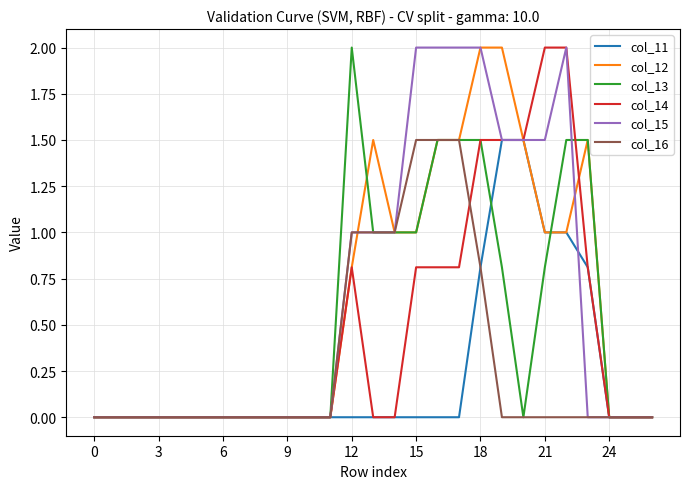

What is the maximum value for col_14?

2.0